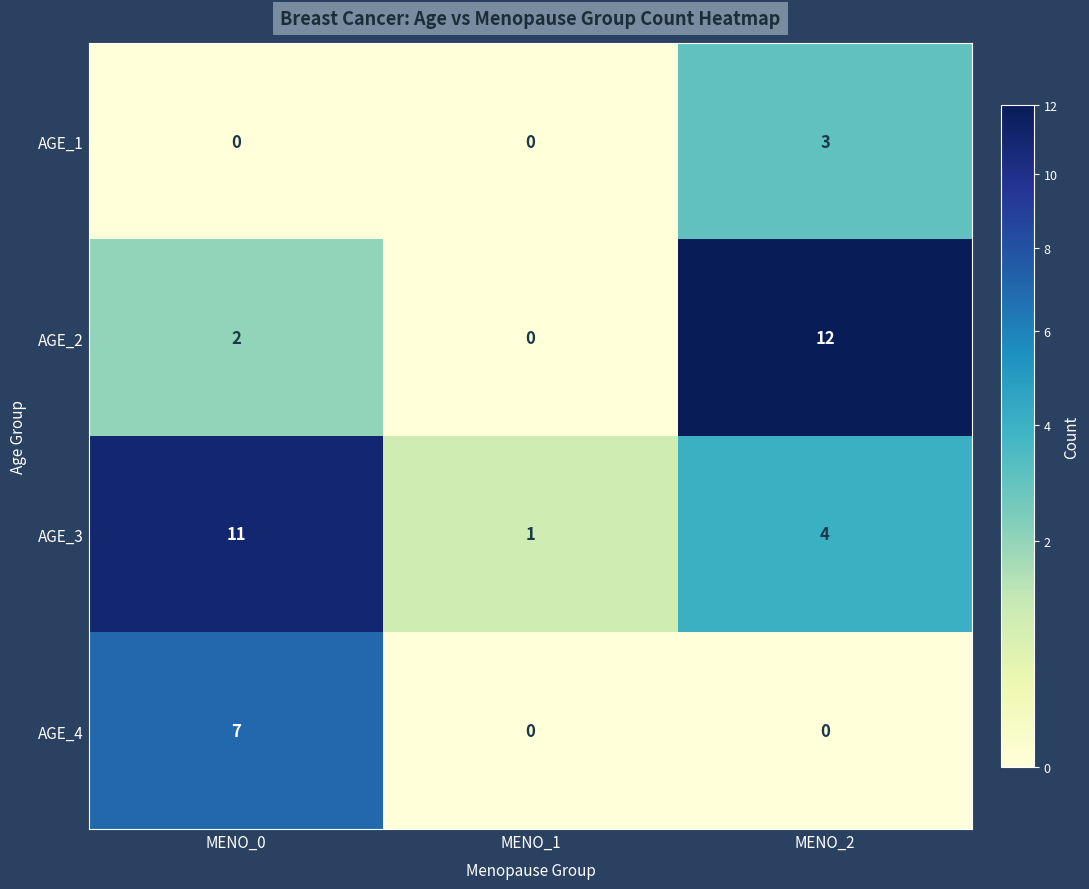

List the series in order of their peak value, lowest first.

AGE_1, AGE_4, AGE_3, AGE_2